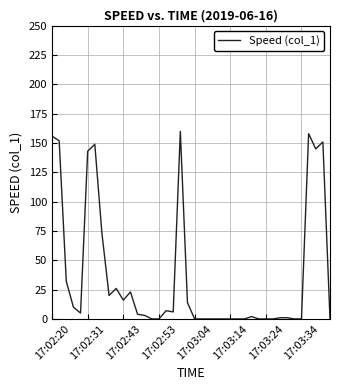

What is the greatest value displayed?

159.8